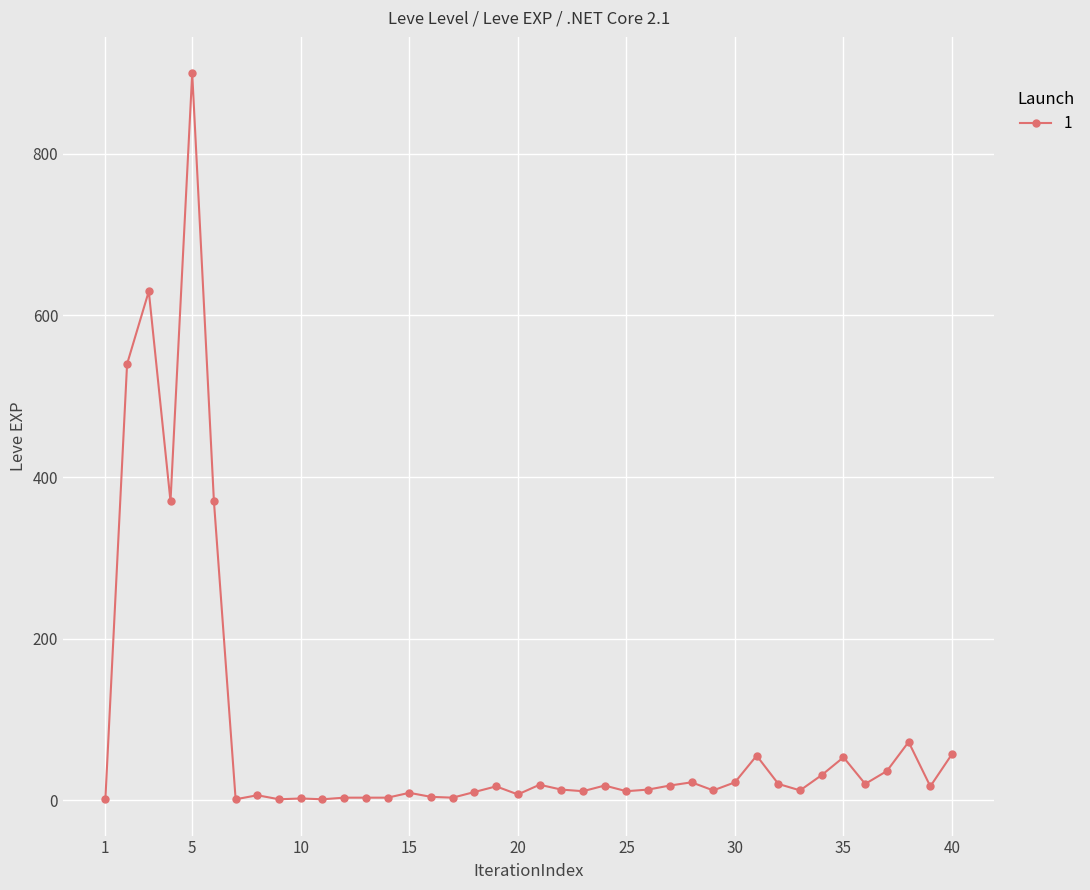

What is the maximum value shown in the chart?

900